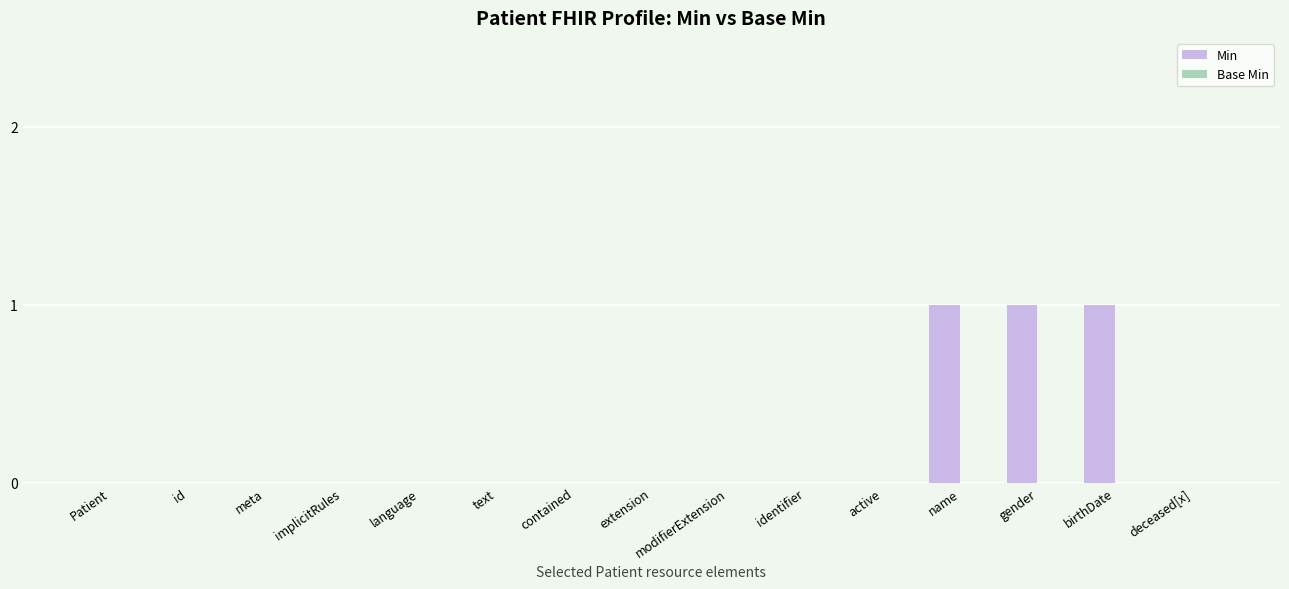

The chart shows a value of 0 at modifierExtension. True or false?

True